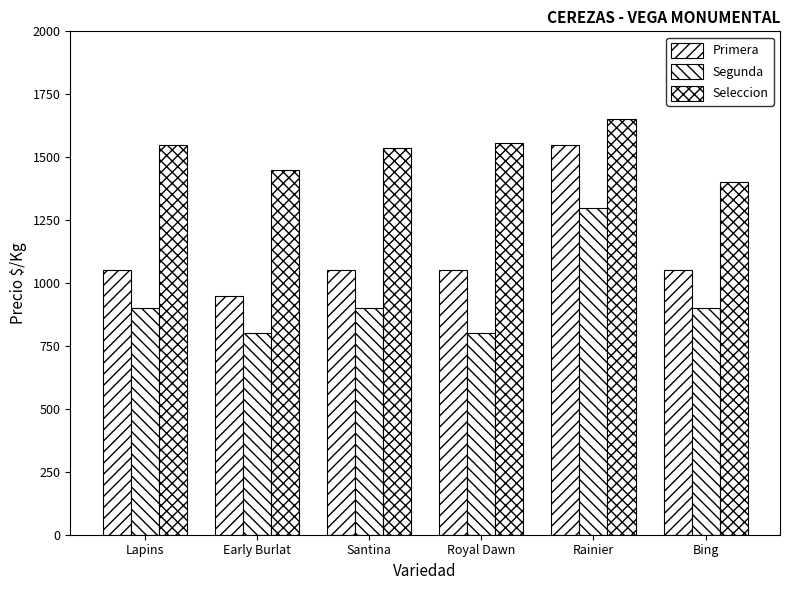

Count the number of categories in the chart.

6